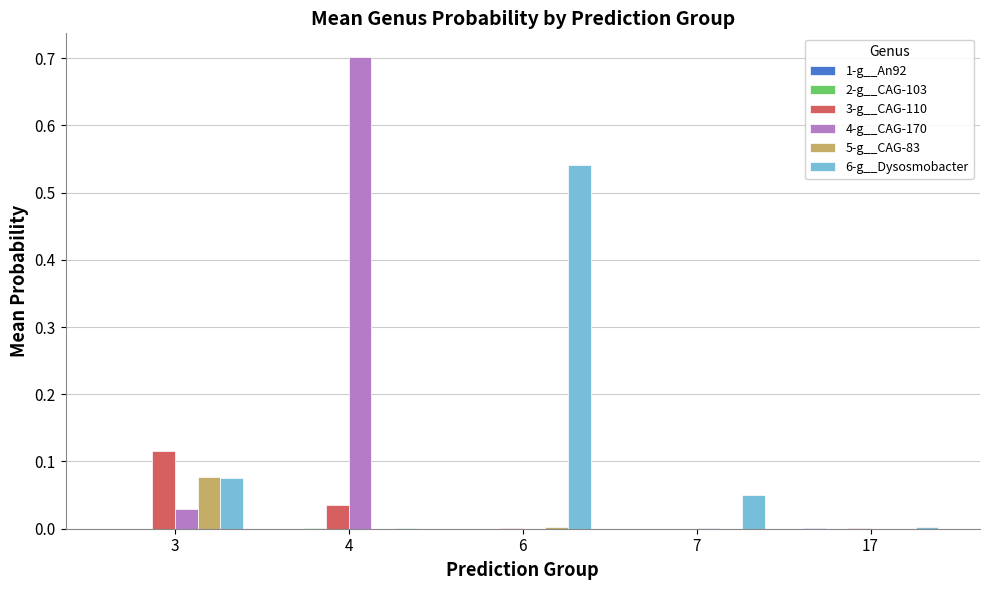

Are the bars horizontal?

No